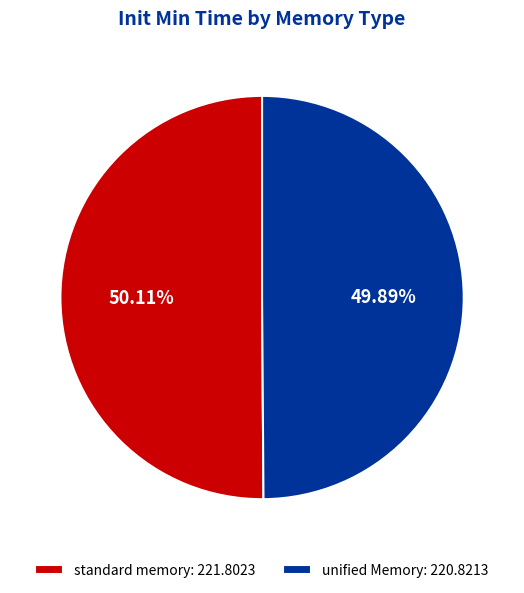

Is there a majority slice in this chart?

Yes